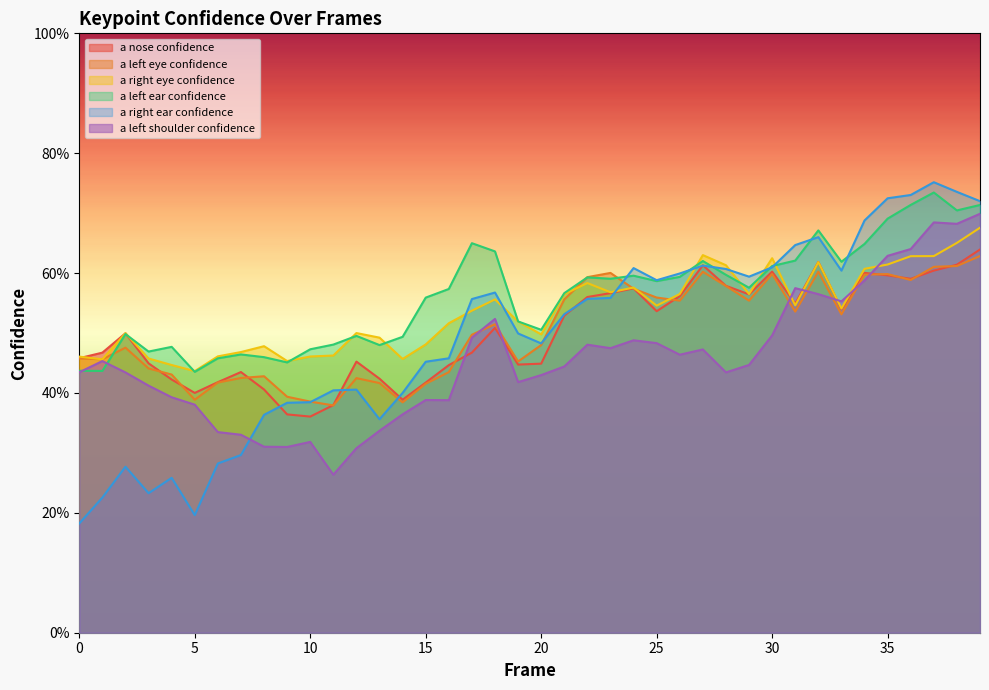

What is the maximum value for a_left_shoulder_confidence?

0.7